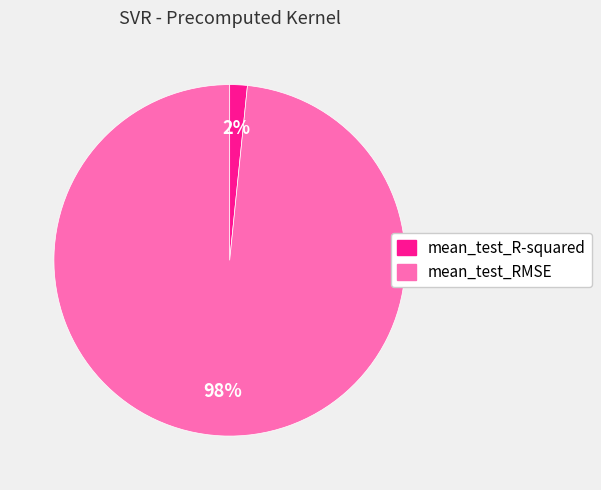

To the nearest percent, what portion does mean_test_R-squared represent?

2%